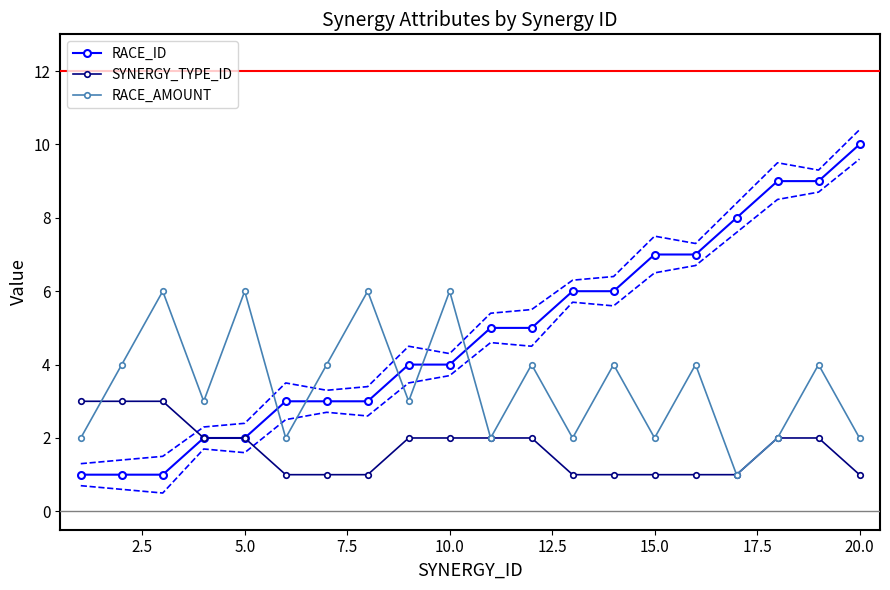

At how many categories does at least one series exceed 3?

17